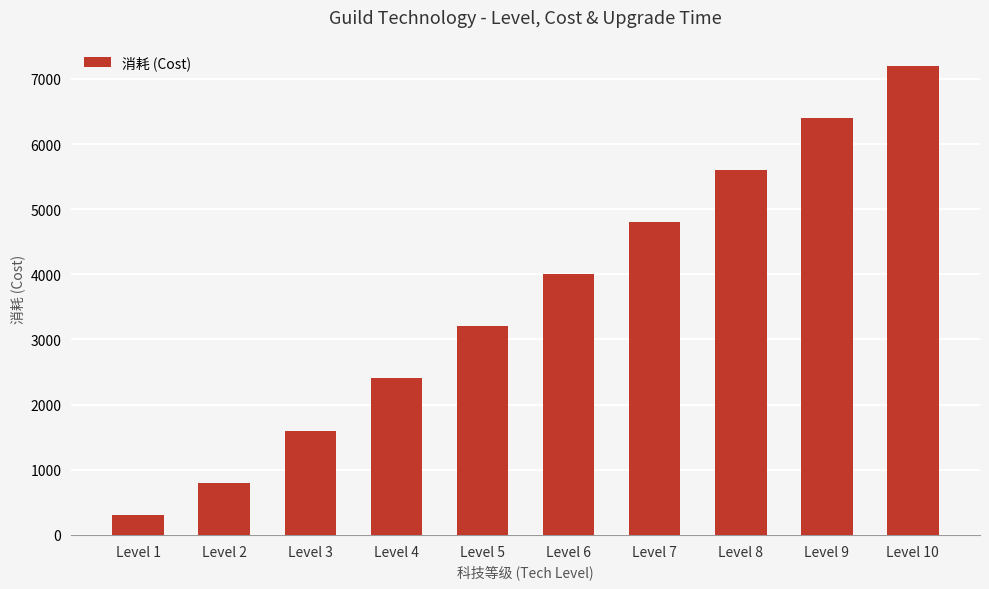

How many categories are shown in the chart?

10